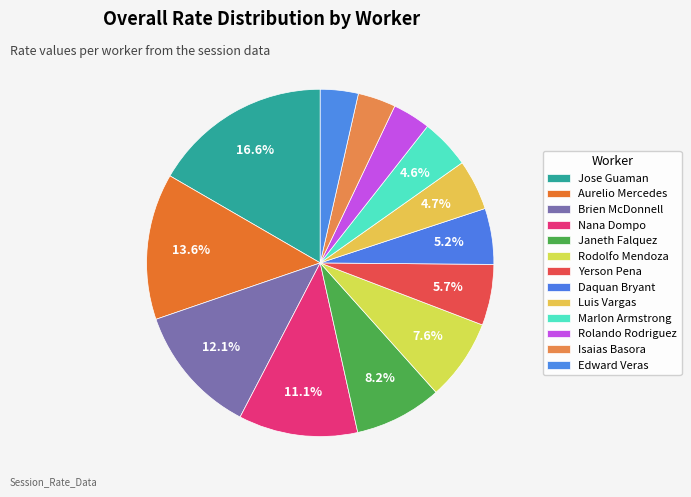

Count the number of slices in the pie.

13